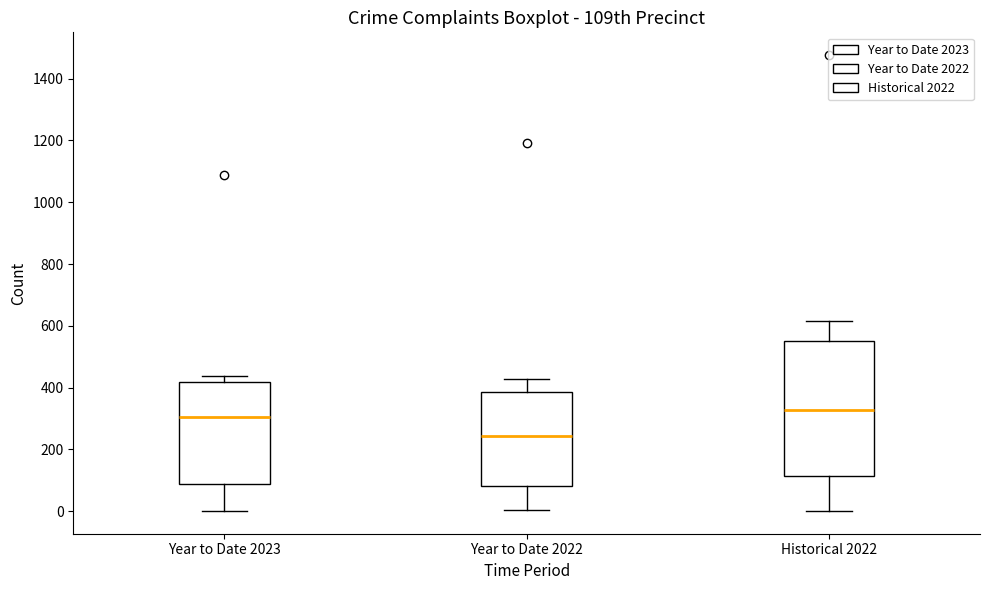

Reading left to right, transcribe this box plot: for each box, give where its median line is, the range the box spans, and where its two whiskers end, as read against the y-axis. The values are not printed on the chart, so give them approximately, as read against the axis.

Year to Date 2023: median 300, box 80 to 420, whiskers 0 to 440
Year to Date 2022: median 240, box 80 to 380, whiskers 0 to 420
Historical 2022: median 320, box 120 to 540, whiskers 0 to 620